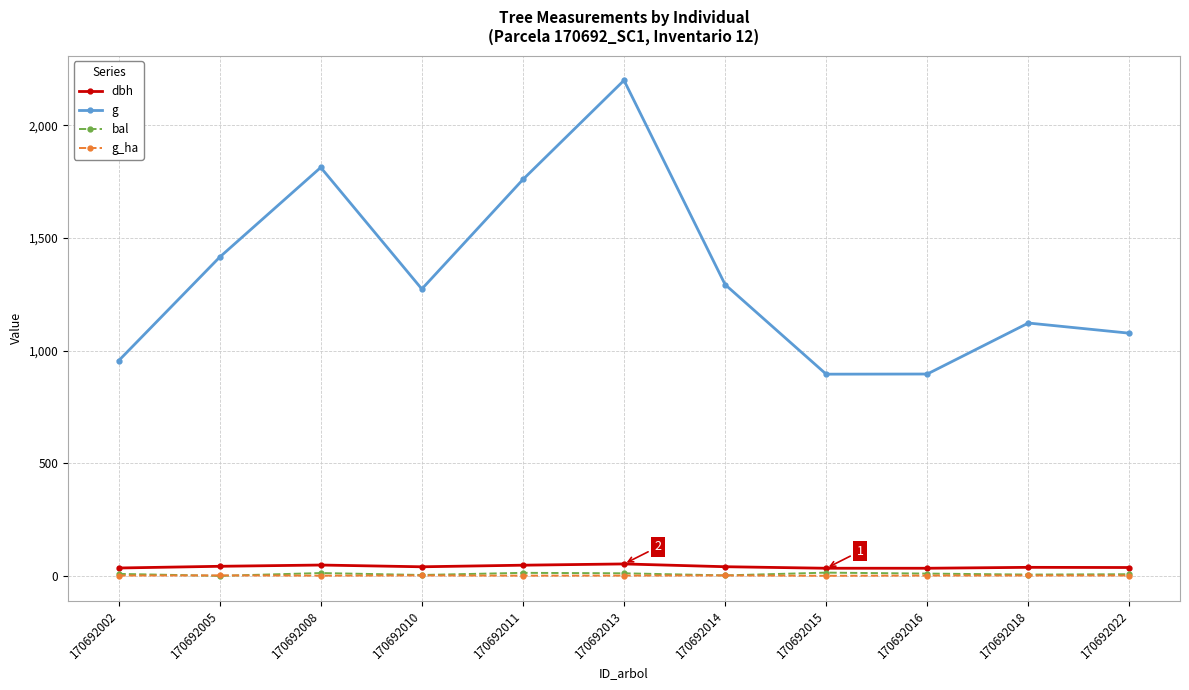

The value of bal at 170692015 is 14.3. True or false?

True